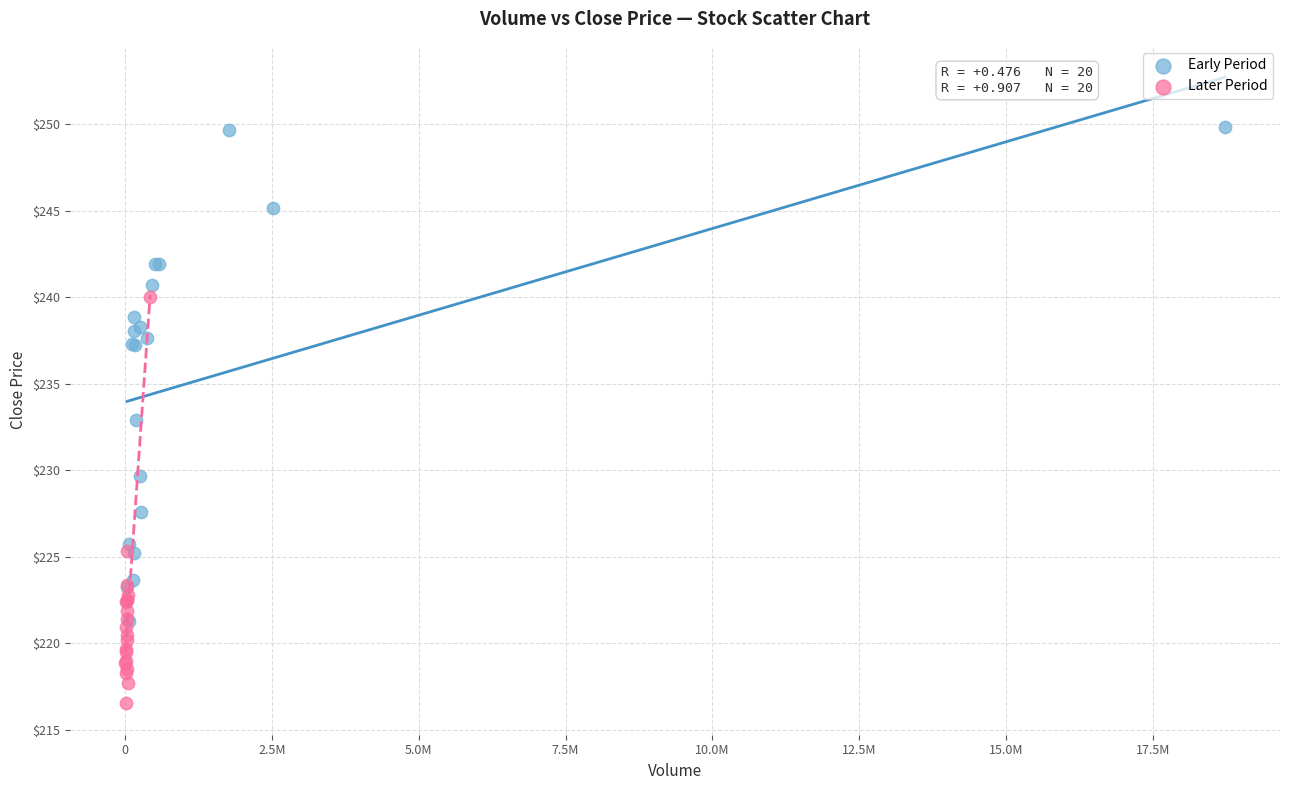

Which series has the largest Y range (max minus min)?

Early Period